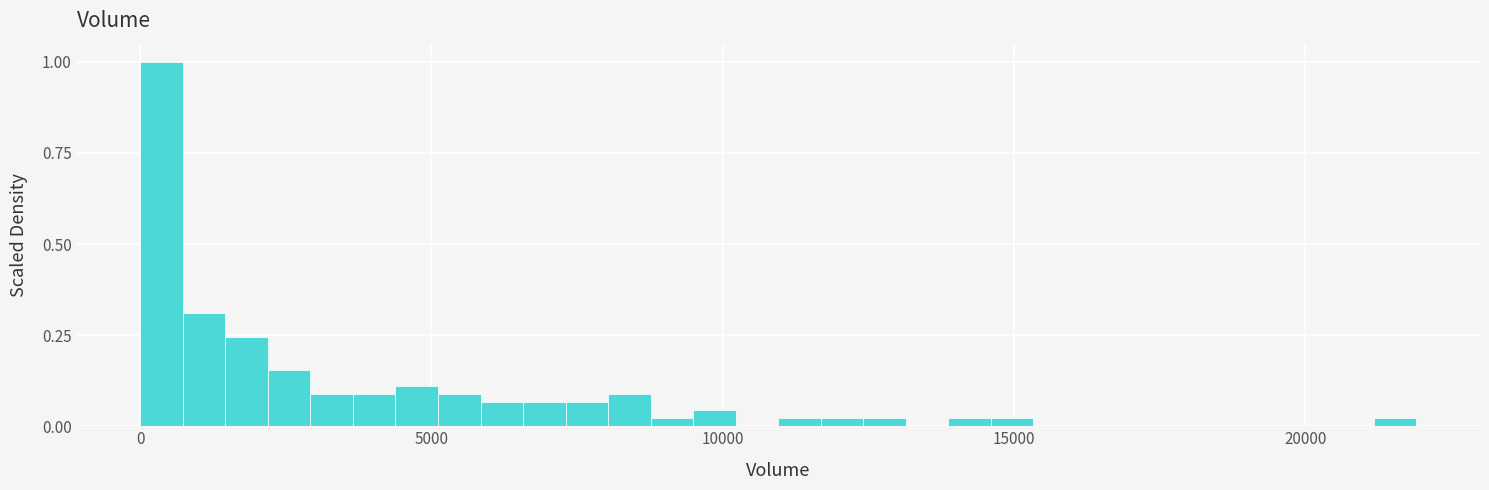

Around what value on the x-axis is the tallest bar? Give the approximate position of its centre, as read against the axis.

500